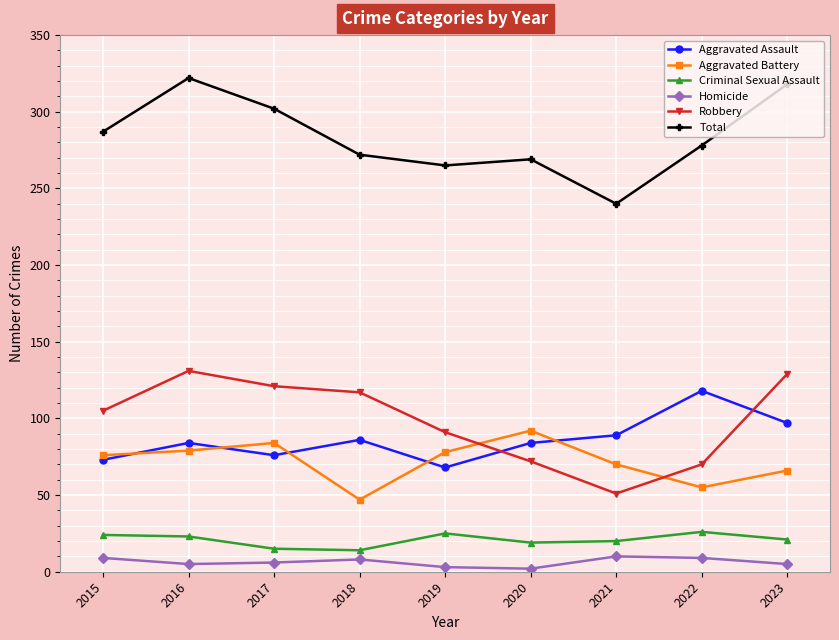

At how many categories does at least one series exceed 123?

9